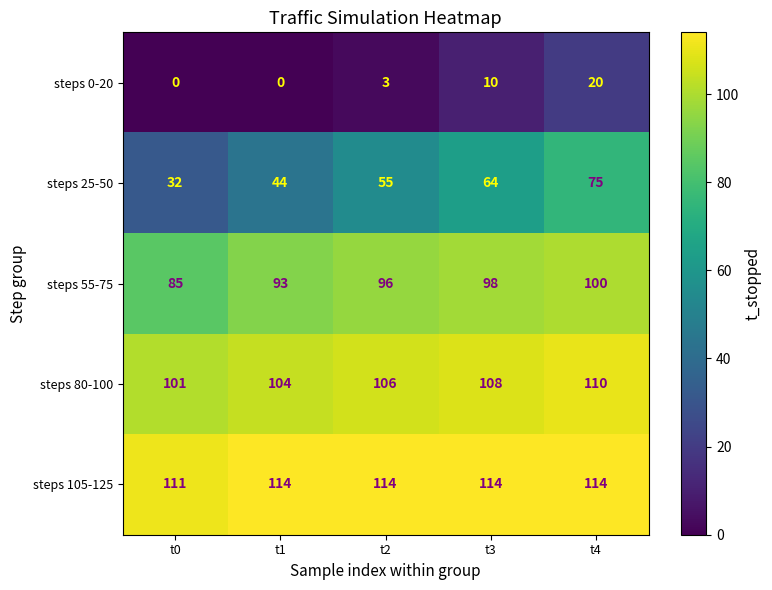

What is the maximum value for steps 80-100?

110